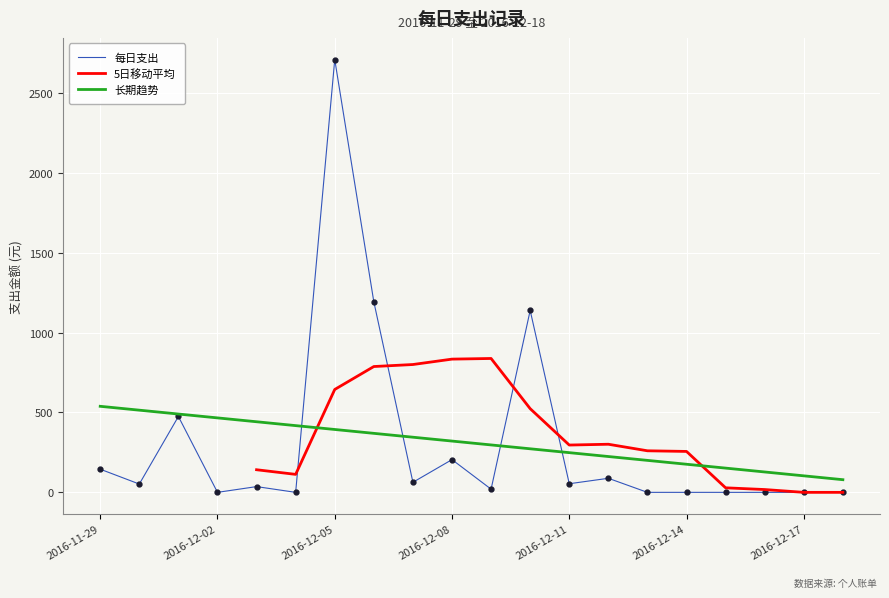

Which label corresponds to the smallest value in the chart?

2016-12-02